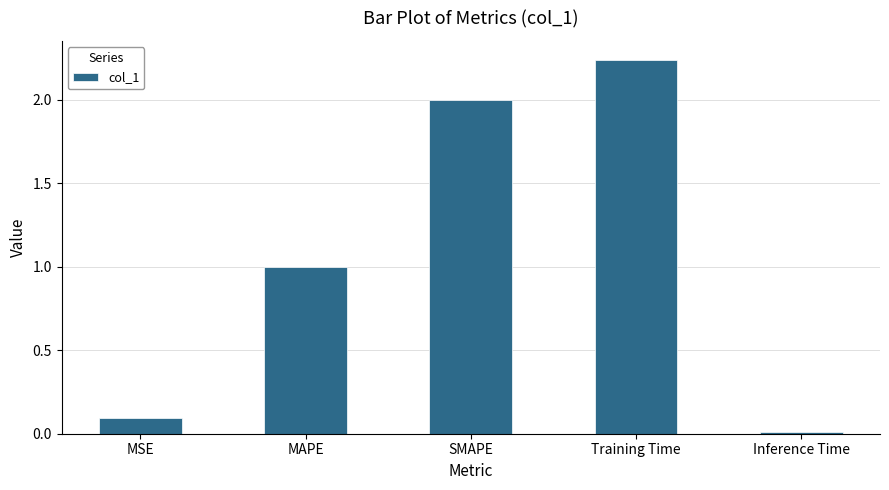

What is the change in value from MSE to SMAPE?

+1.9